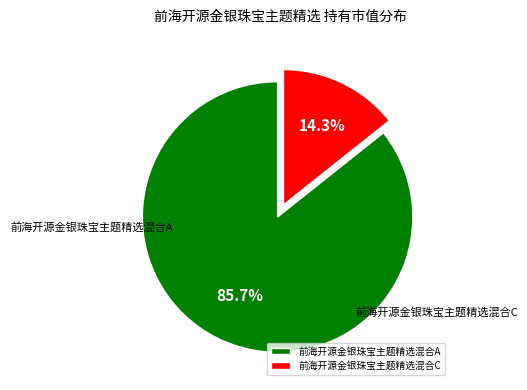

To the nearest percent, what percentage of the pie is 前海开源金银珠宝主题精选混合C?

14%